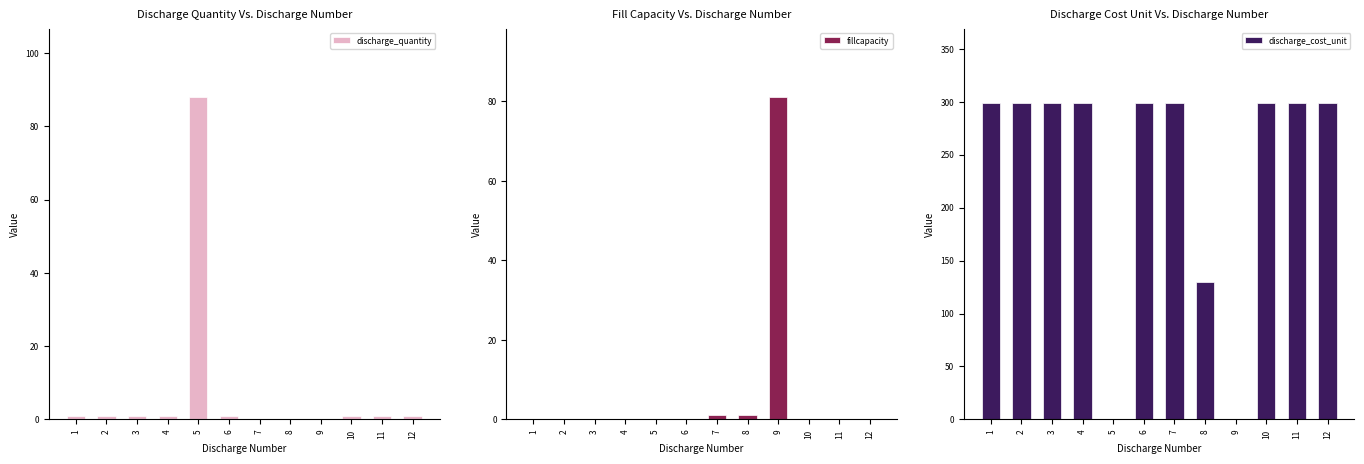

What is the maximum value for discharge_quantity?

88